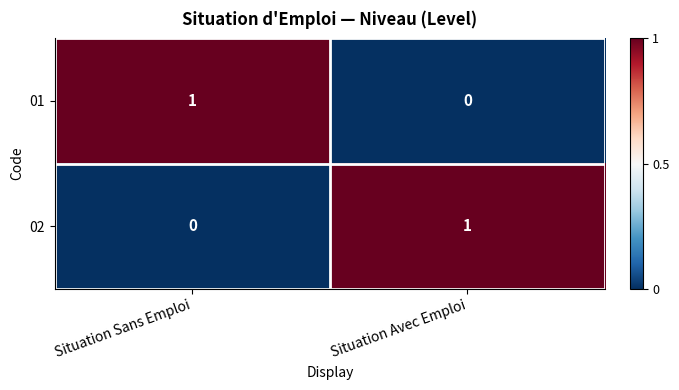

Which category has the lowest value in the 01 series?

Situation Avec Emploi